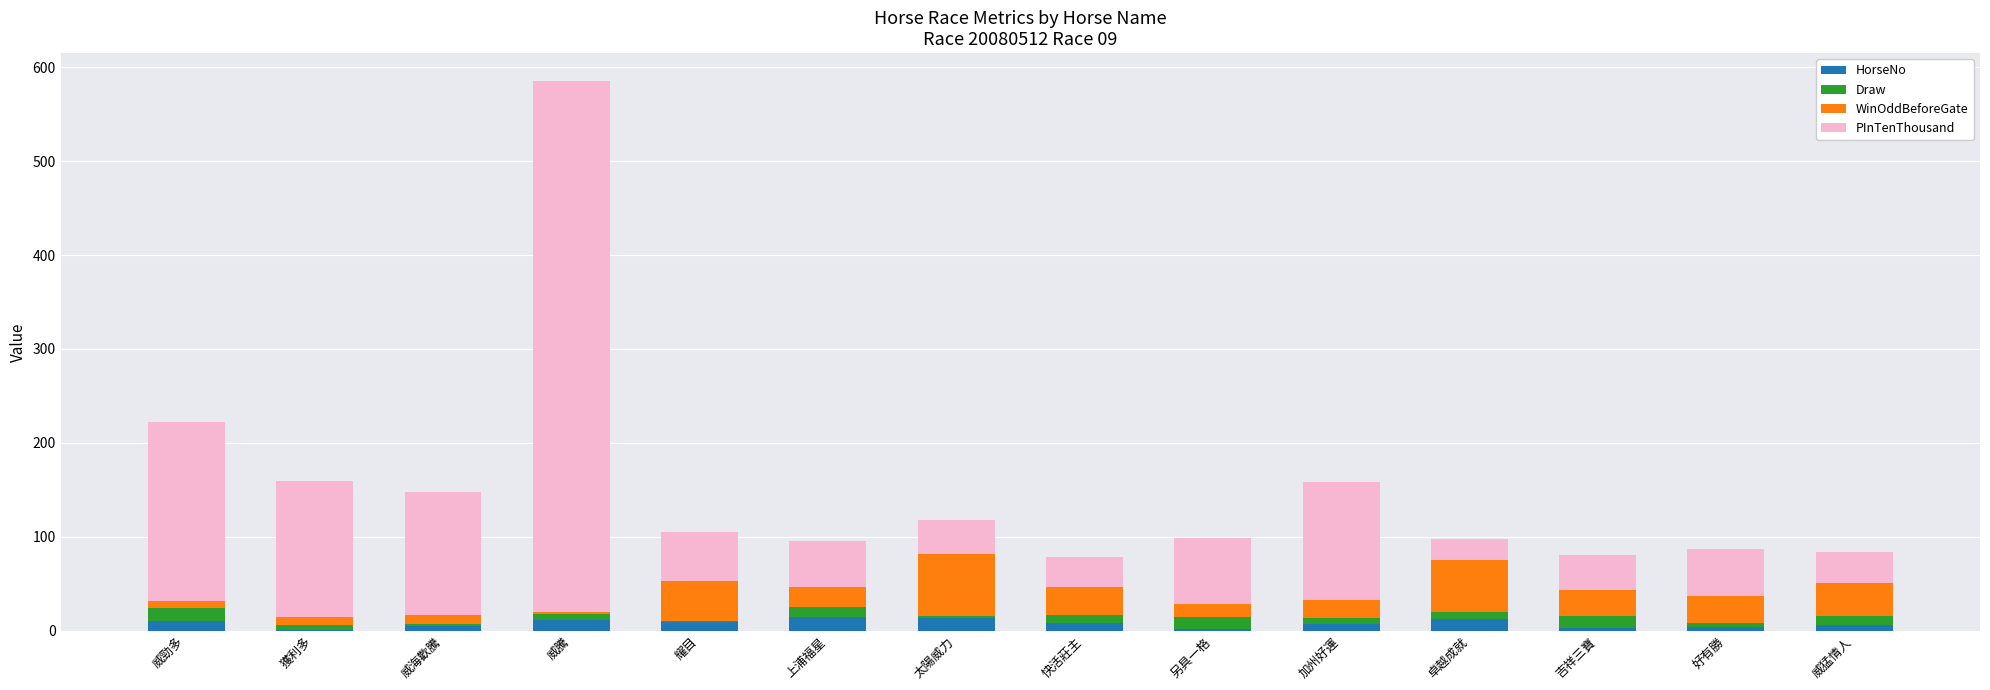

What is the highest value of the HorseNo series?

14.0